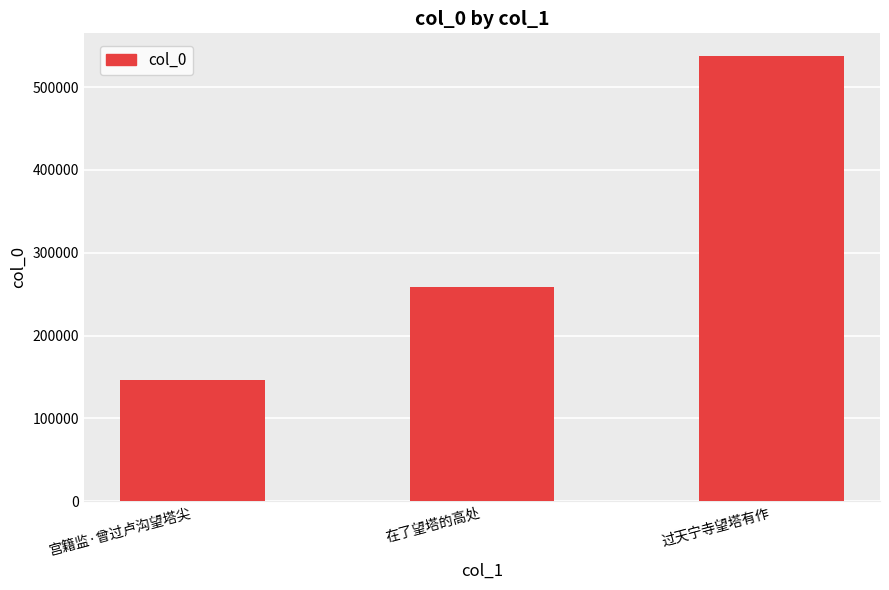

Count the number of data series in this chart.

1